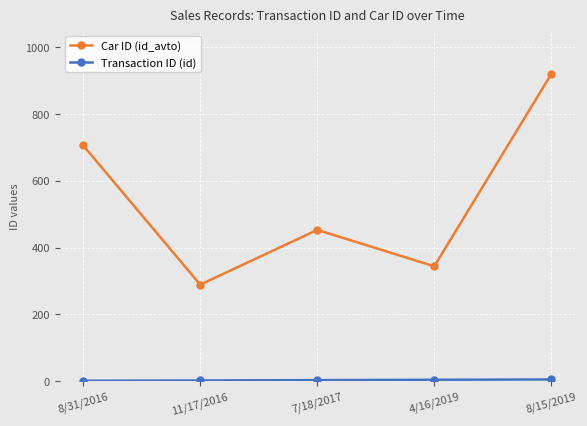

How many lines are shown in the chart?

2